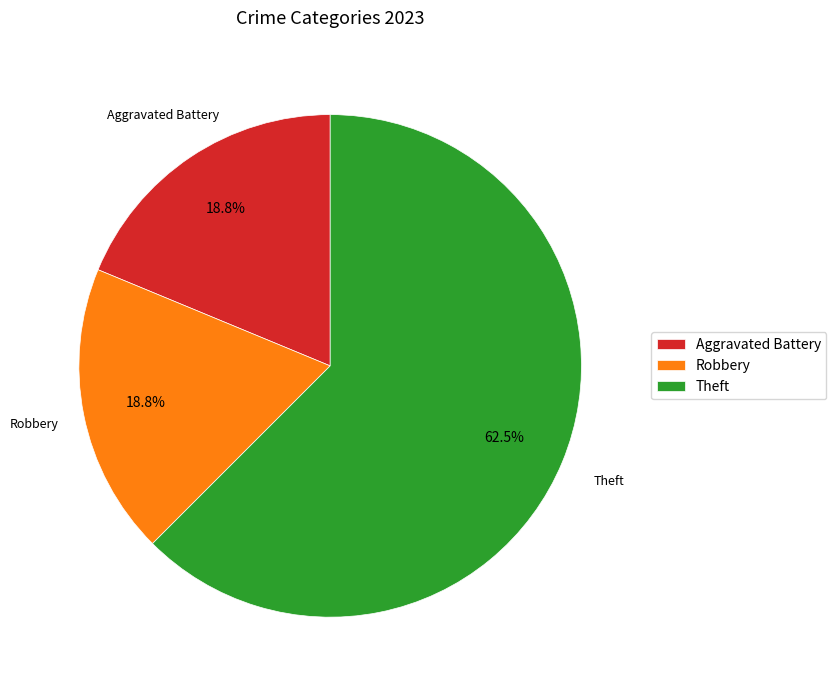

True or false: Aggravated Battery accounts for 19% of the total.

True